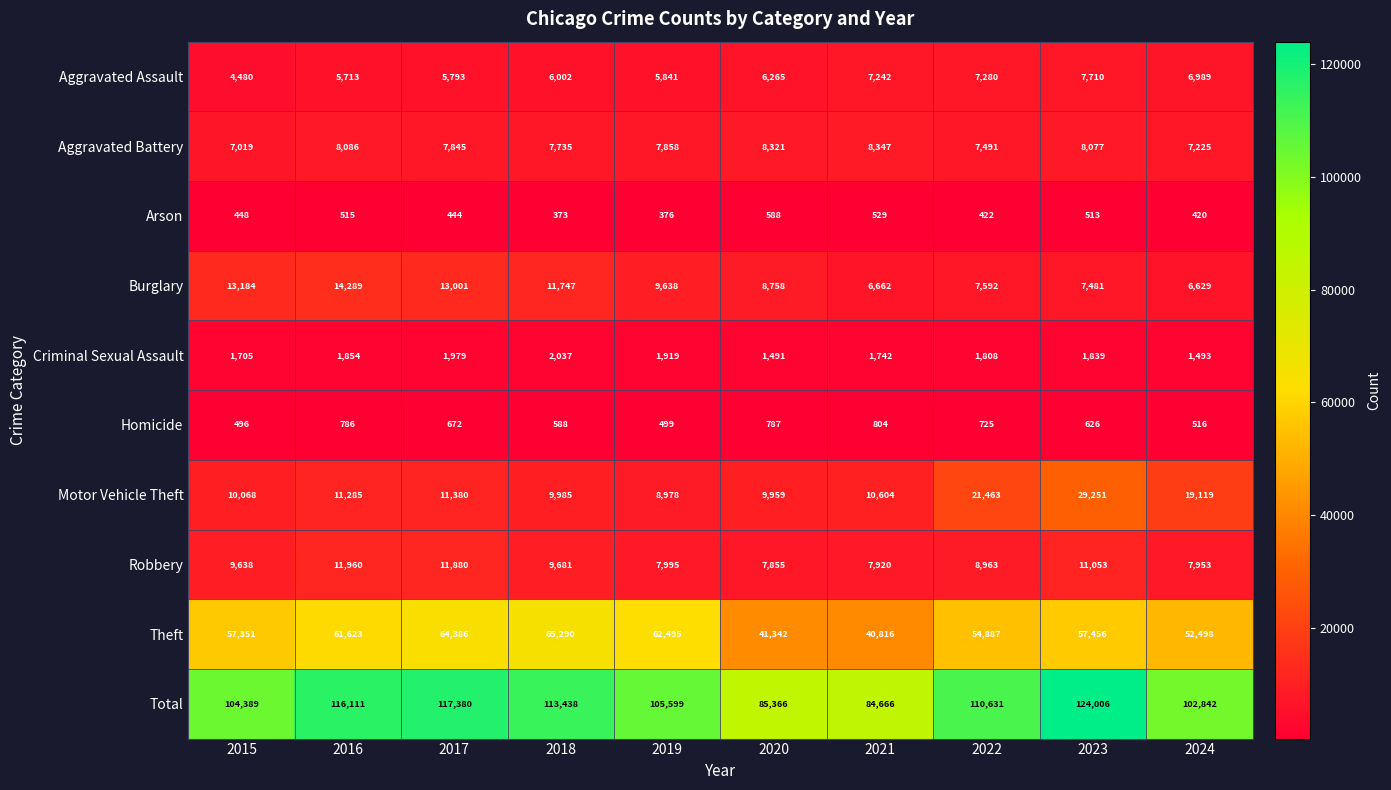

What is the minimum value shown in the chart?

373